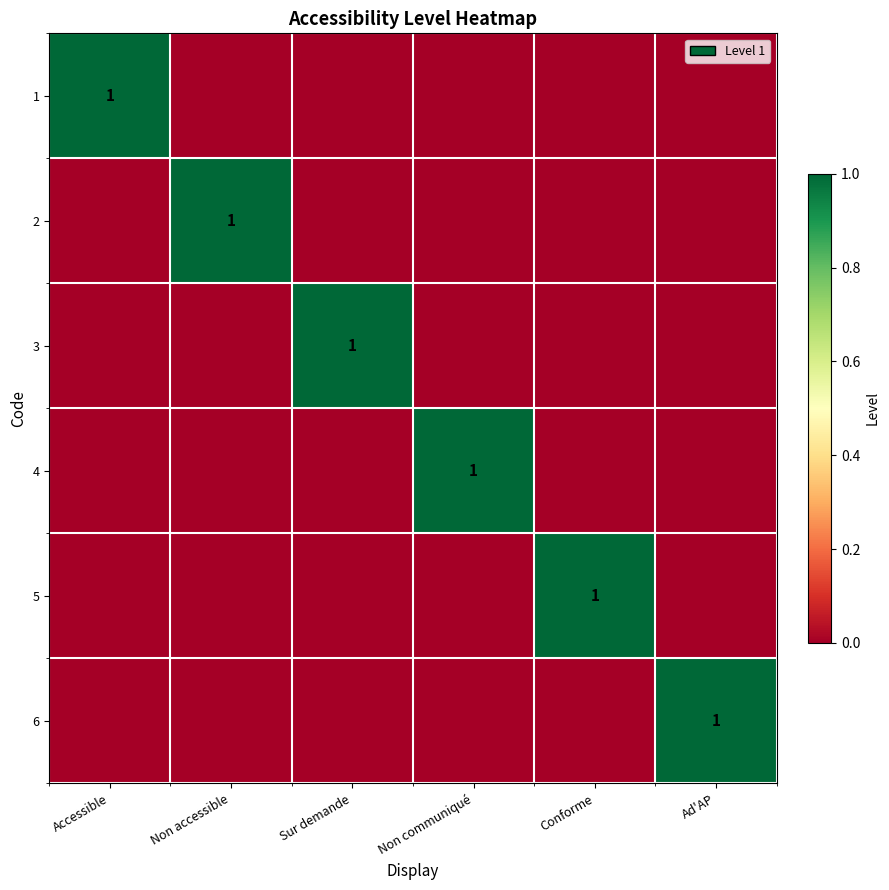

Which has a higher value, Accessible or Sur demande?

Accessible